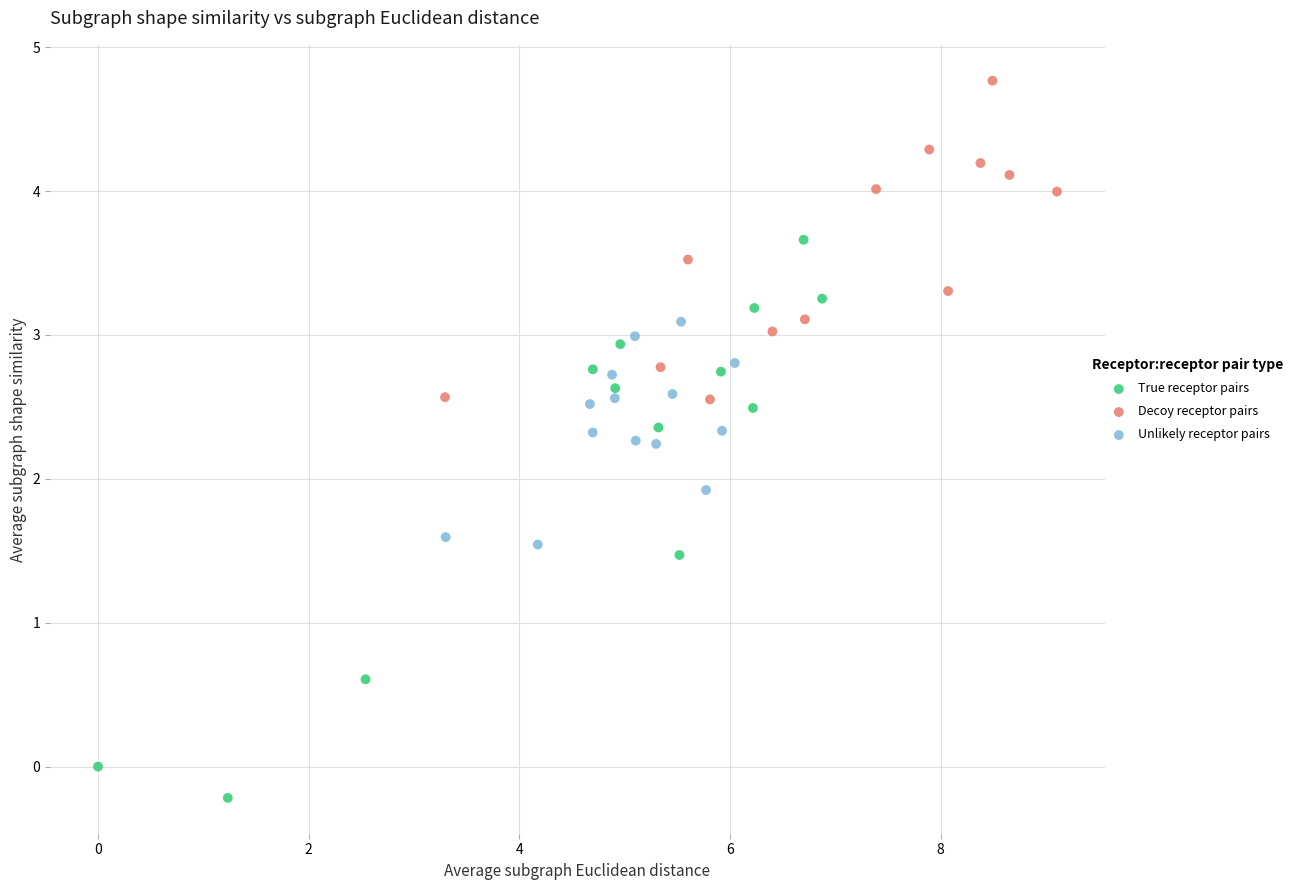

Which series contains the highest Y value?

Decoy receptor pairs